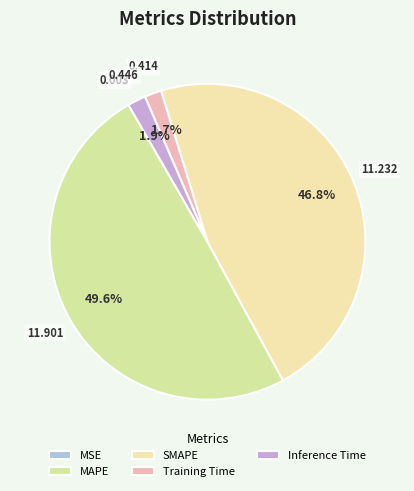

How many slices are in this pie chart?

5